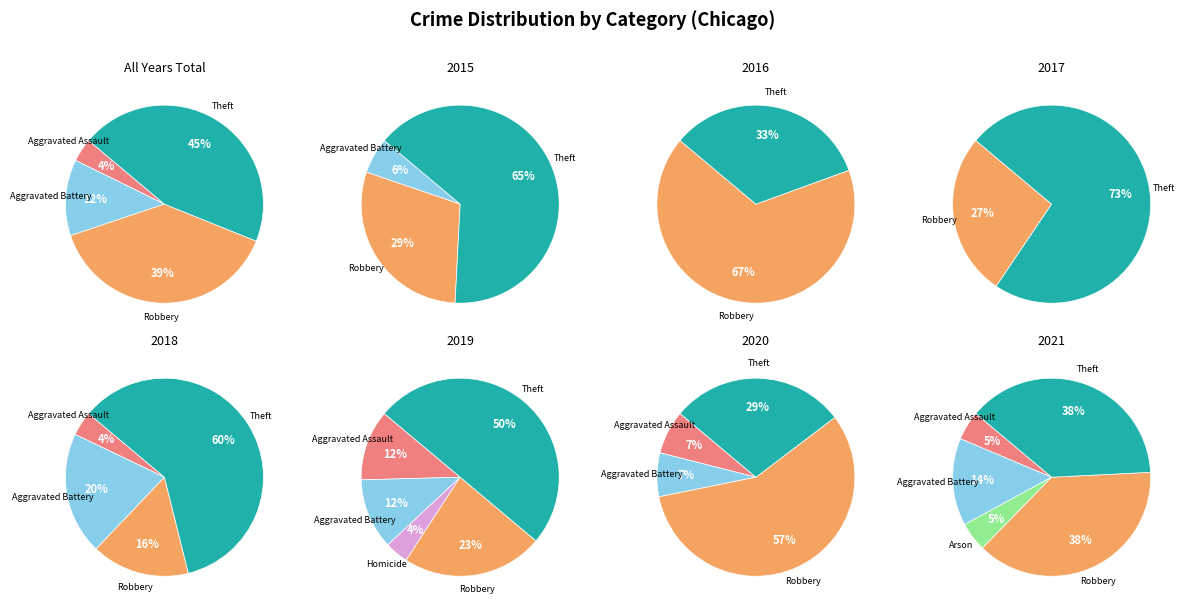

Is there any slice that represents more than half of the pie?

Yes